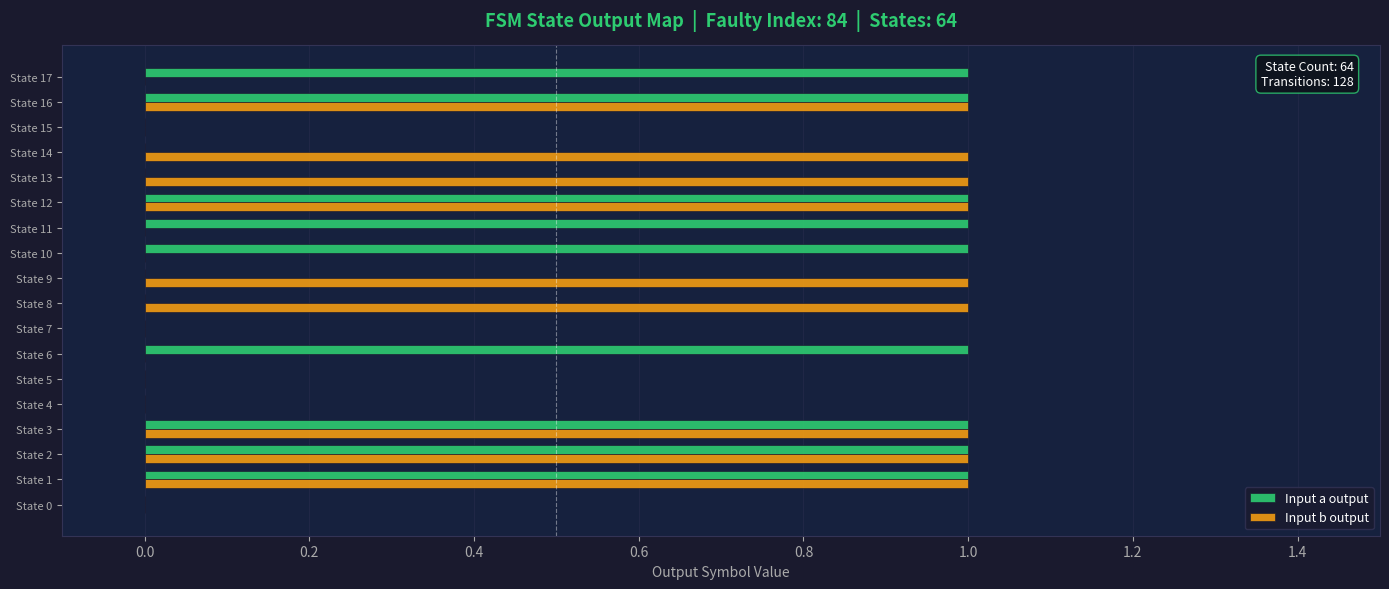

Is the value of Input b output at State 4 greater than the value of Input a output at State 11?

No